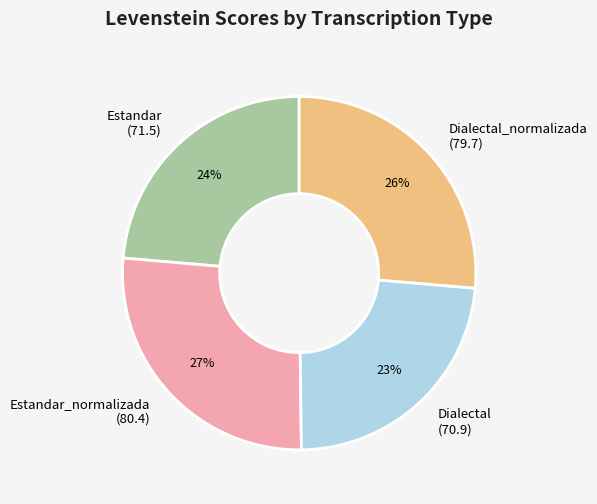

True or false: Estandar accounts for 24% of the total.

True